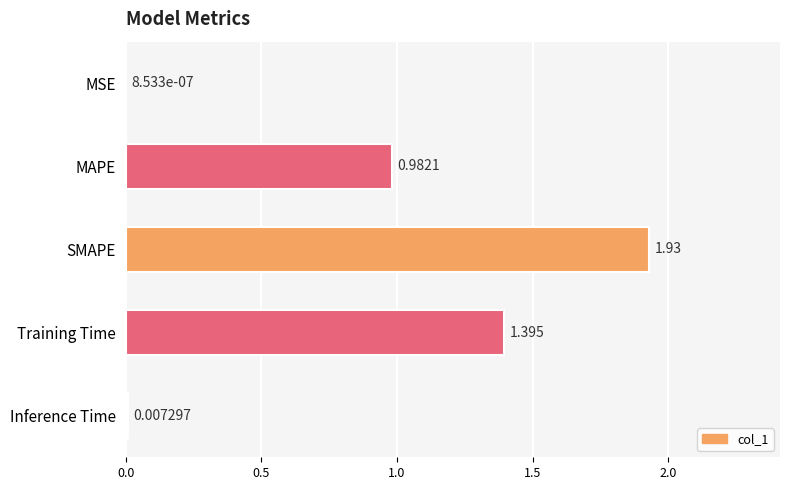

Which category has the highest value across all series?

SMAPE